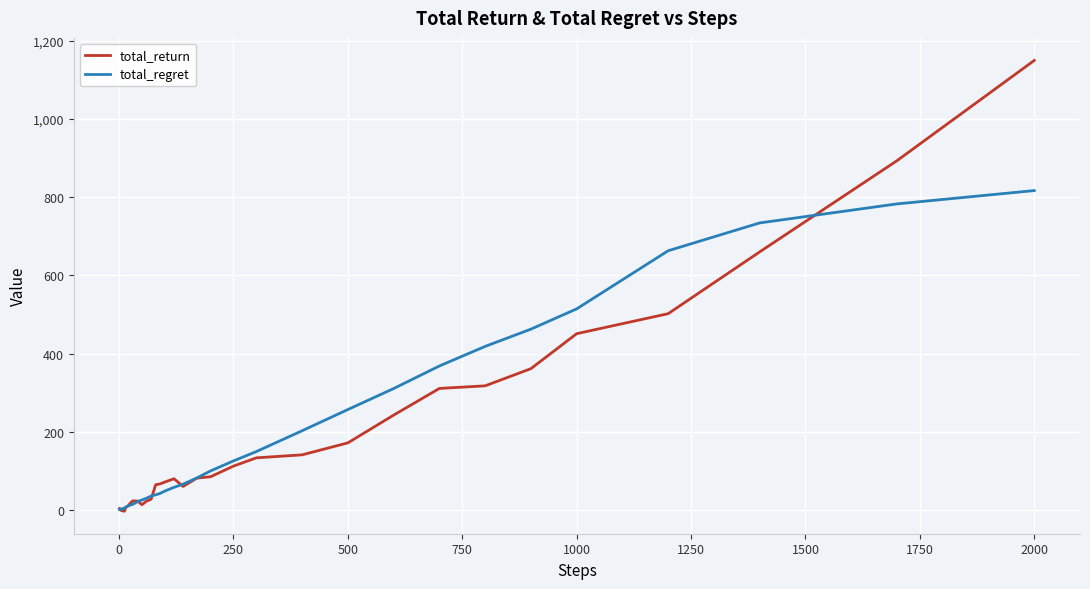

List the series in order of their peak value, lowest first.

total_regret, total_return